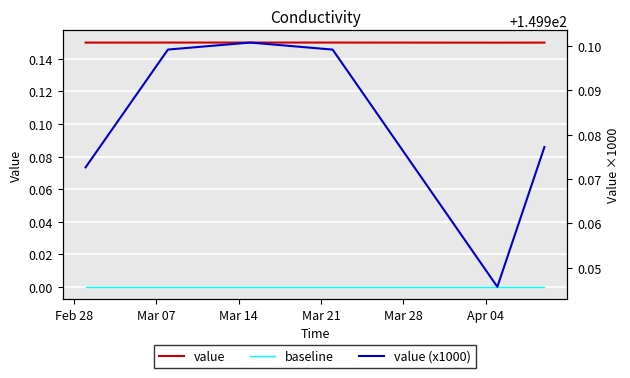

How many series are shown in this chart?

3